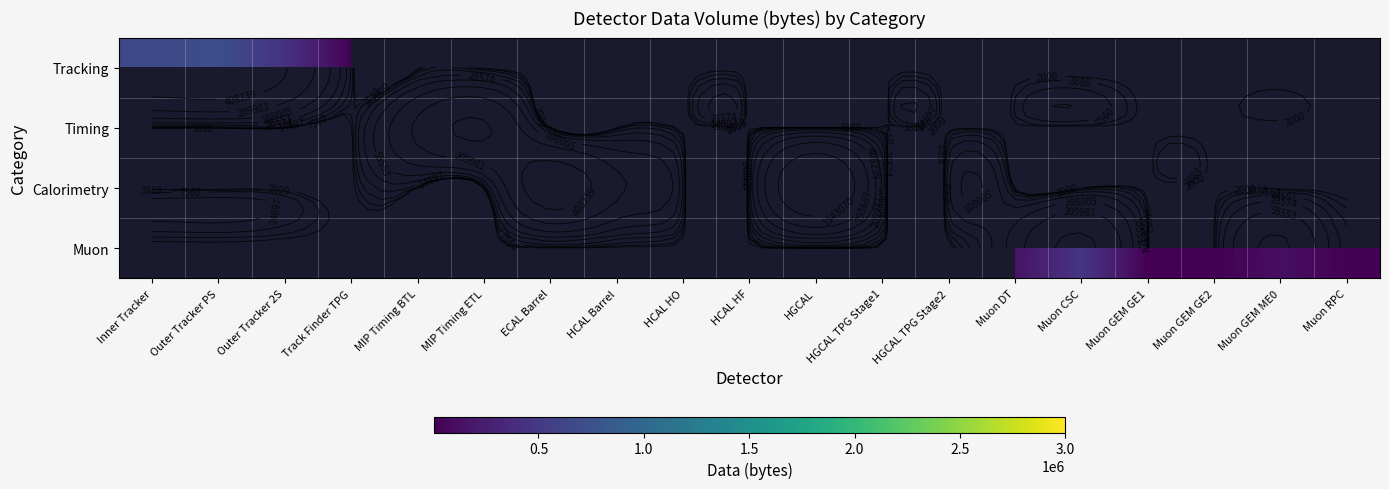

Which has a higher value, Muon GEM ME0 or Track Finder TPG?

Track Finder TPG